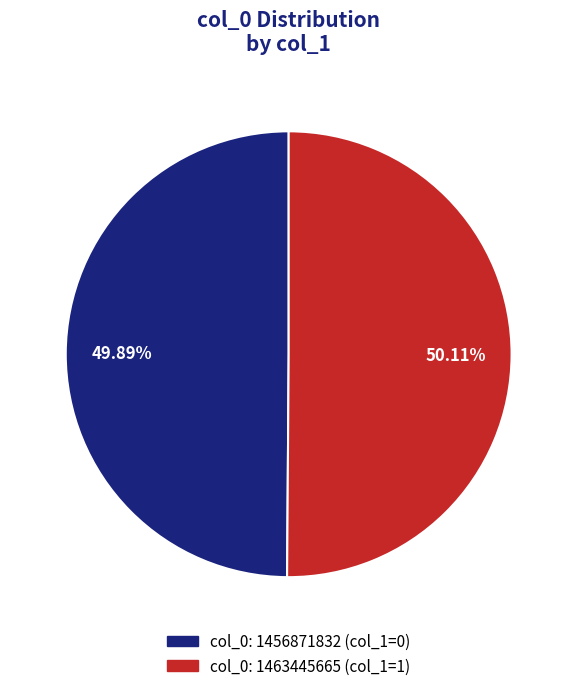

Is there any slice that represents more than half of the pie?

Yes